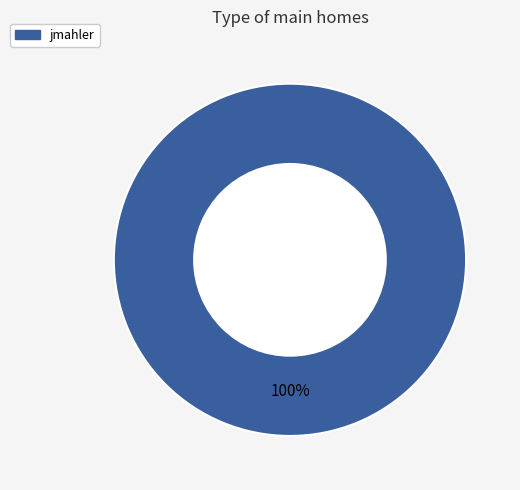

Does any single category account for the majority?

Yes